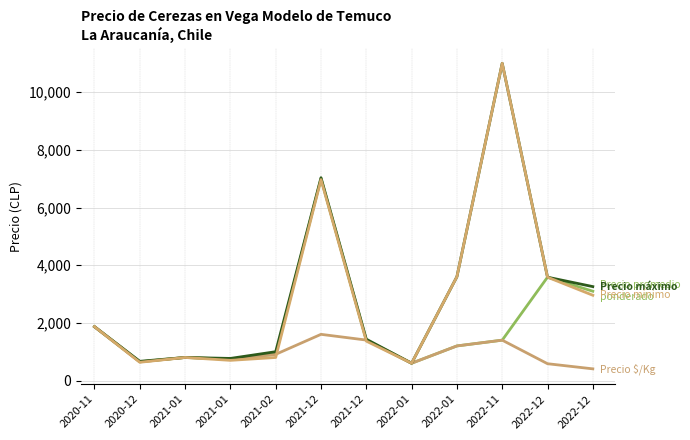

Is this an area chart (filled region under the line)?

No